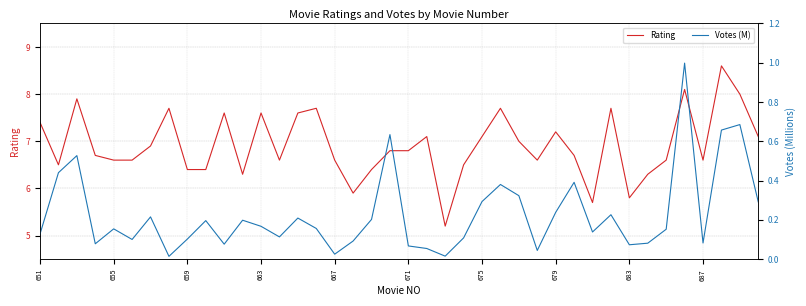

How many interior local valleys does the Votes (M) series have?

11